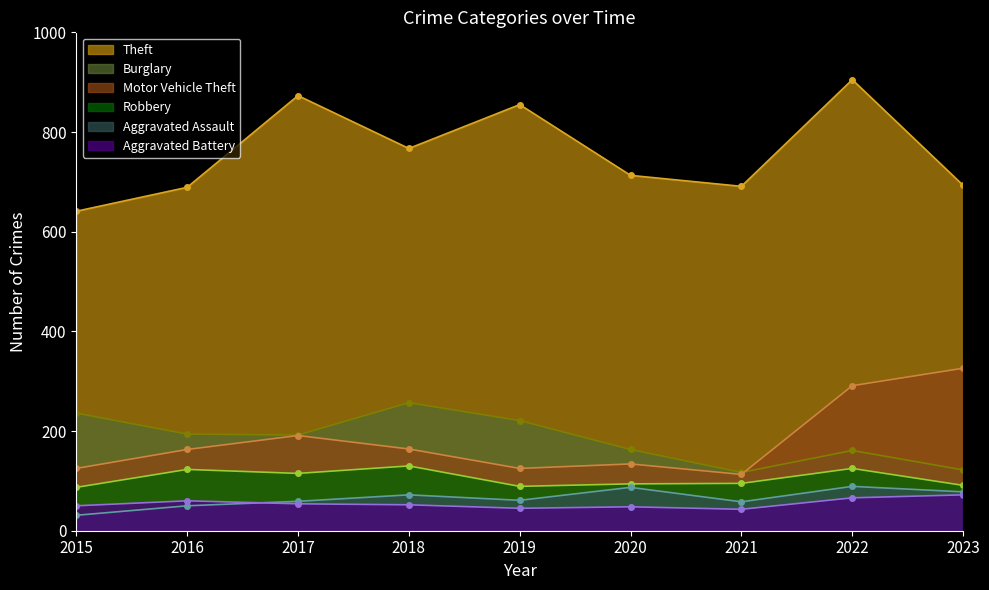

At which label does Motor Vehicle Theft first exceed 163?

2017